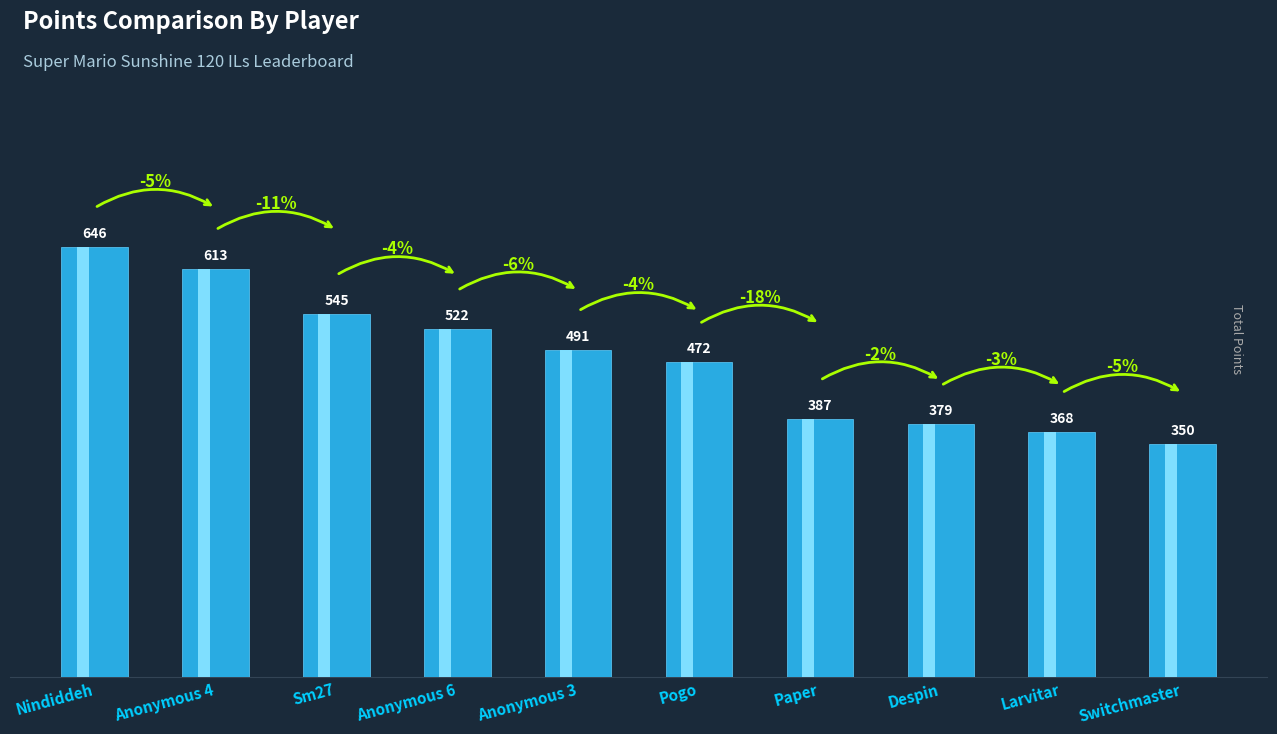

What is the label of the 9th bar from the left?

Larvitar